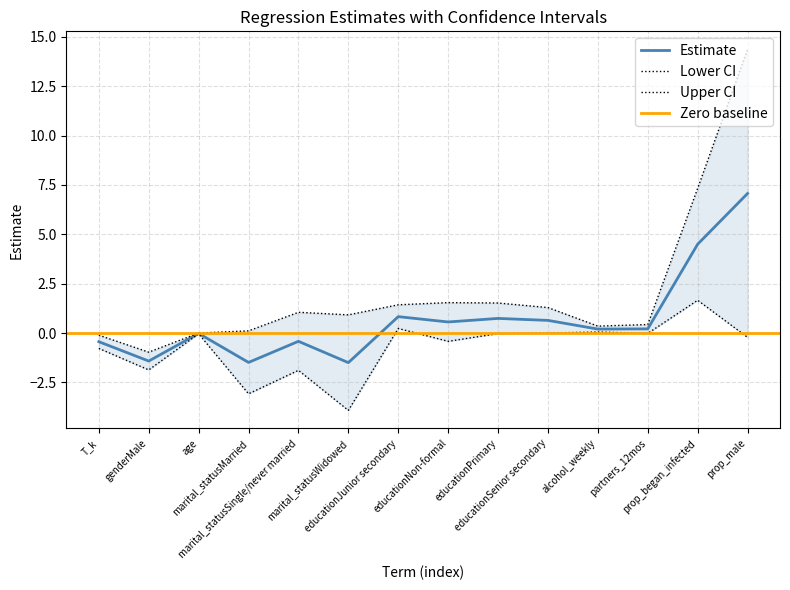

Where is the first local maximum for Lower?

age